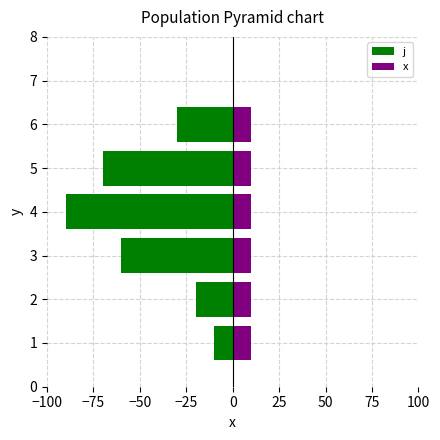

What position from the left is −25?

4